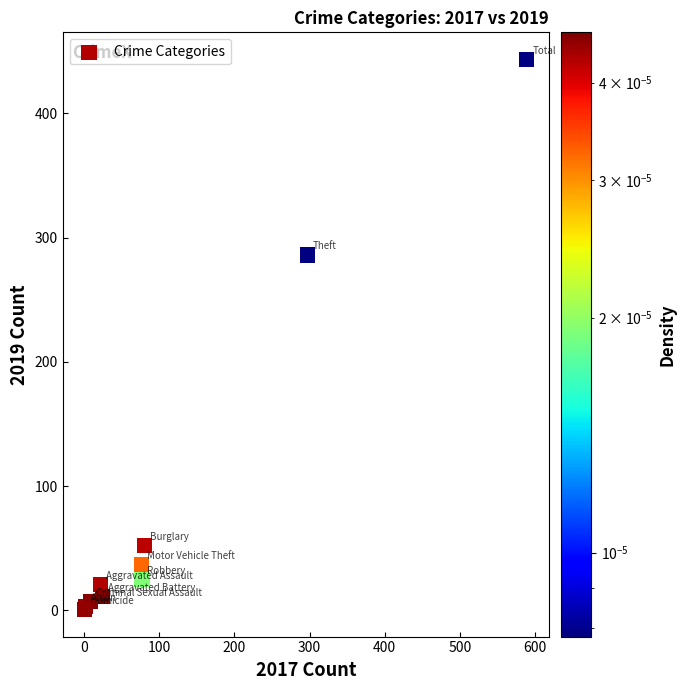

What Y value in the scatter plot is closest to 222?

286